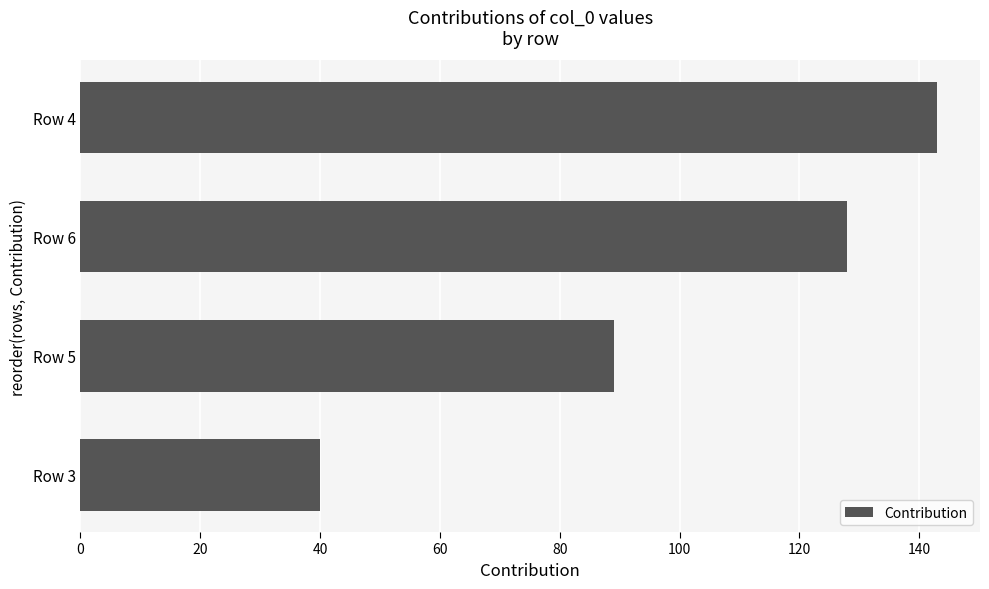

Is it true that the value at Row 5 is 31?

False